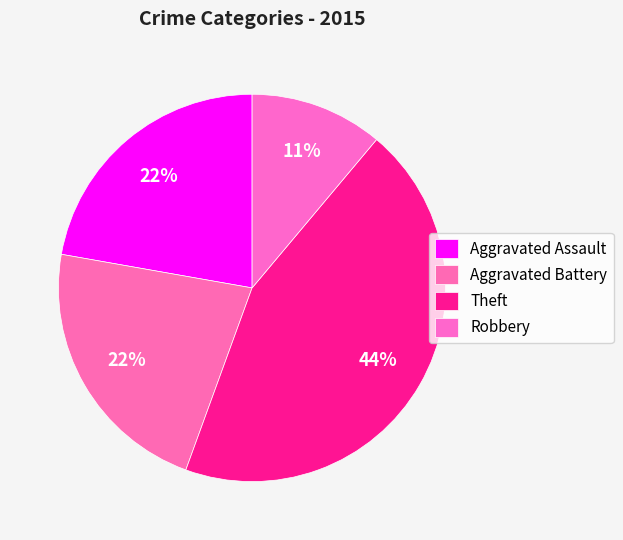

True or false: Aggravated Battery accounts for 22% of the total.

True